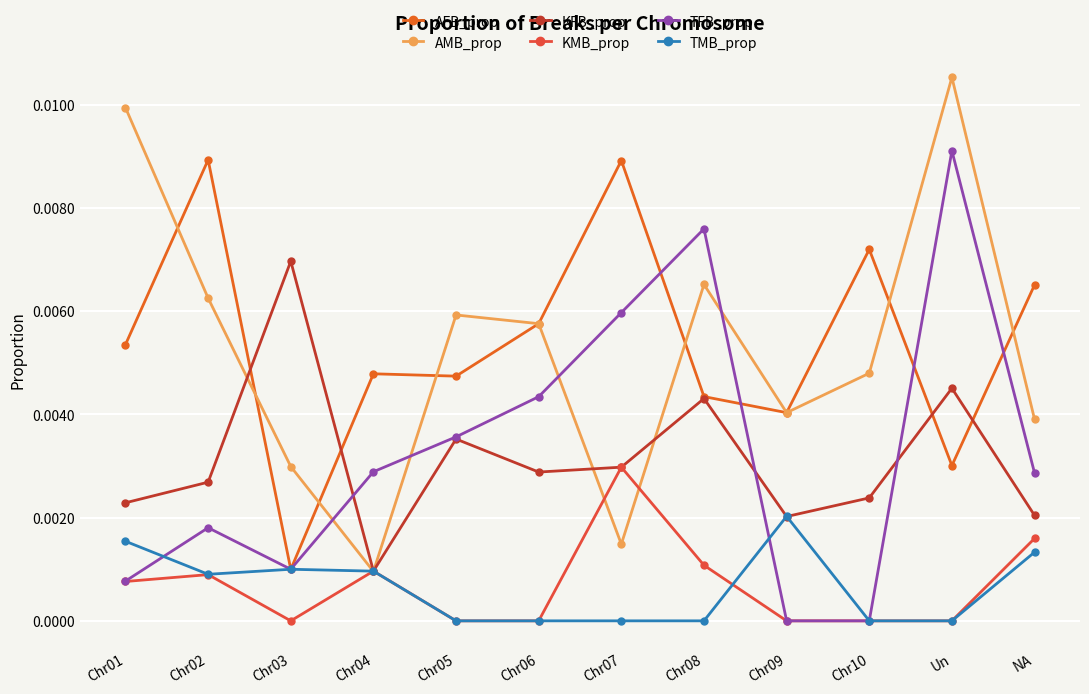

True or false: KFB_prop has a value of 0.0 at Chr06.

True